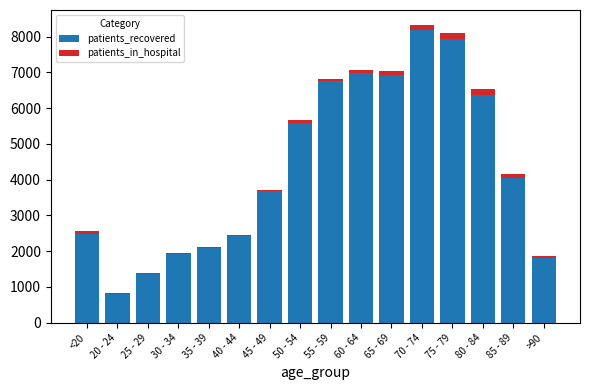

What is the sum of all patients_recovered values?

69331